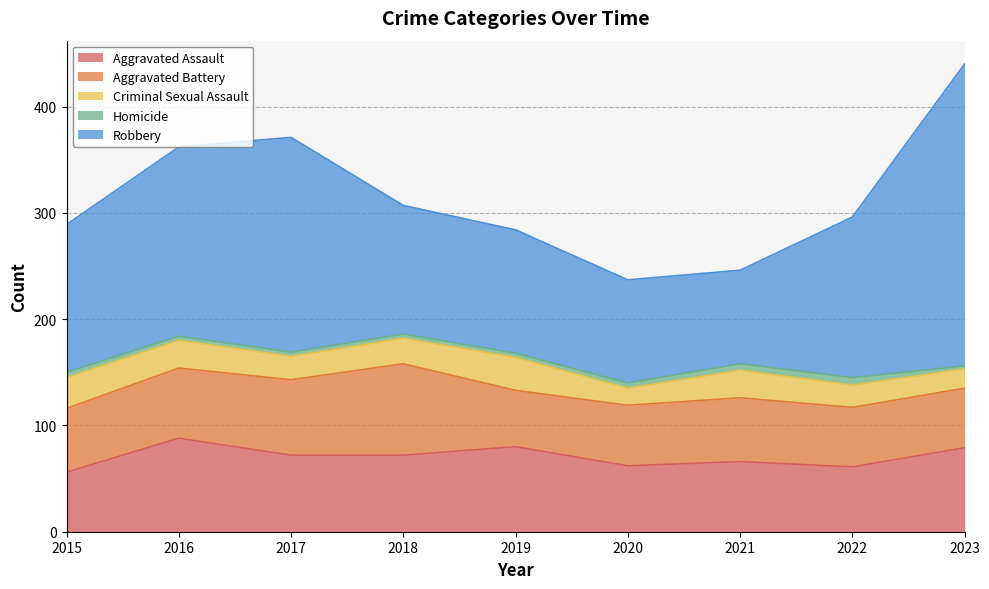

What is the total value across all series at 2017?

371